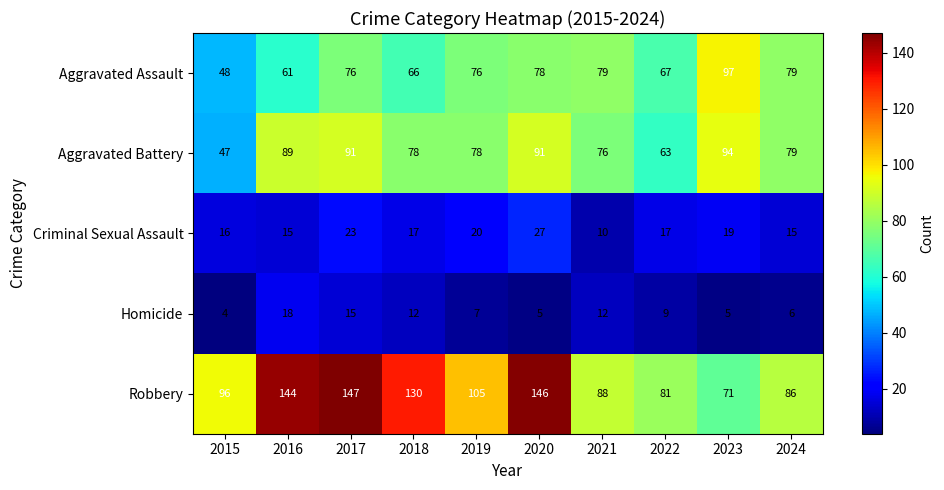

What is the total value across all series at 2020?

347